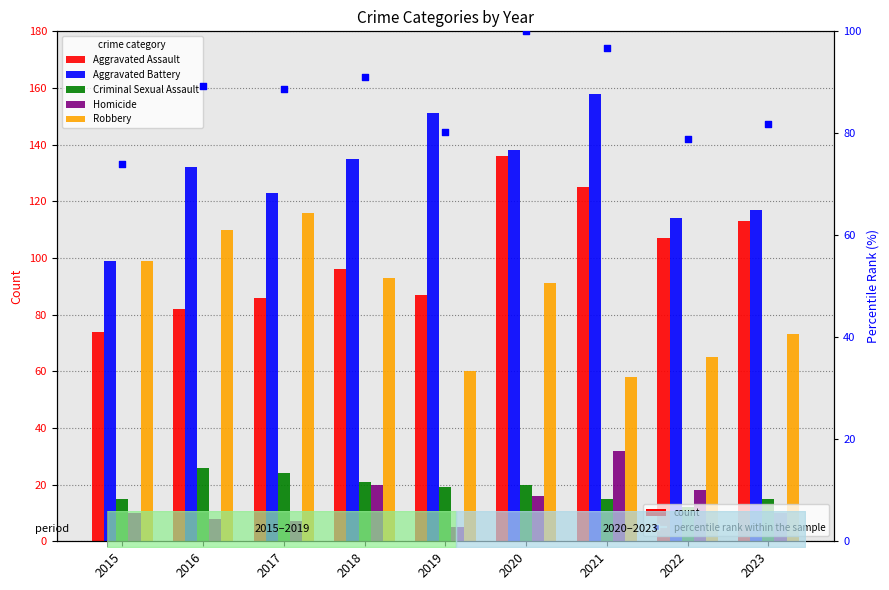

Is the value of Aggravated Battery at 2017 greater than the value of Robbery at 2015?

Yes